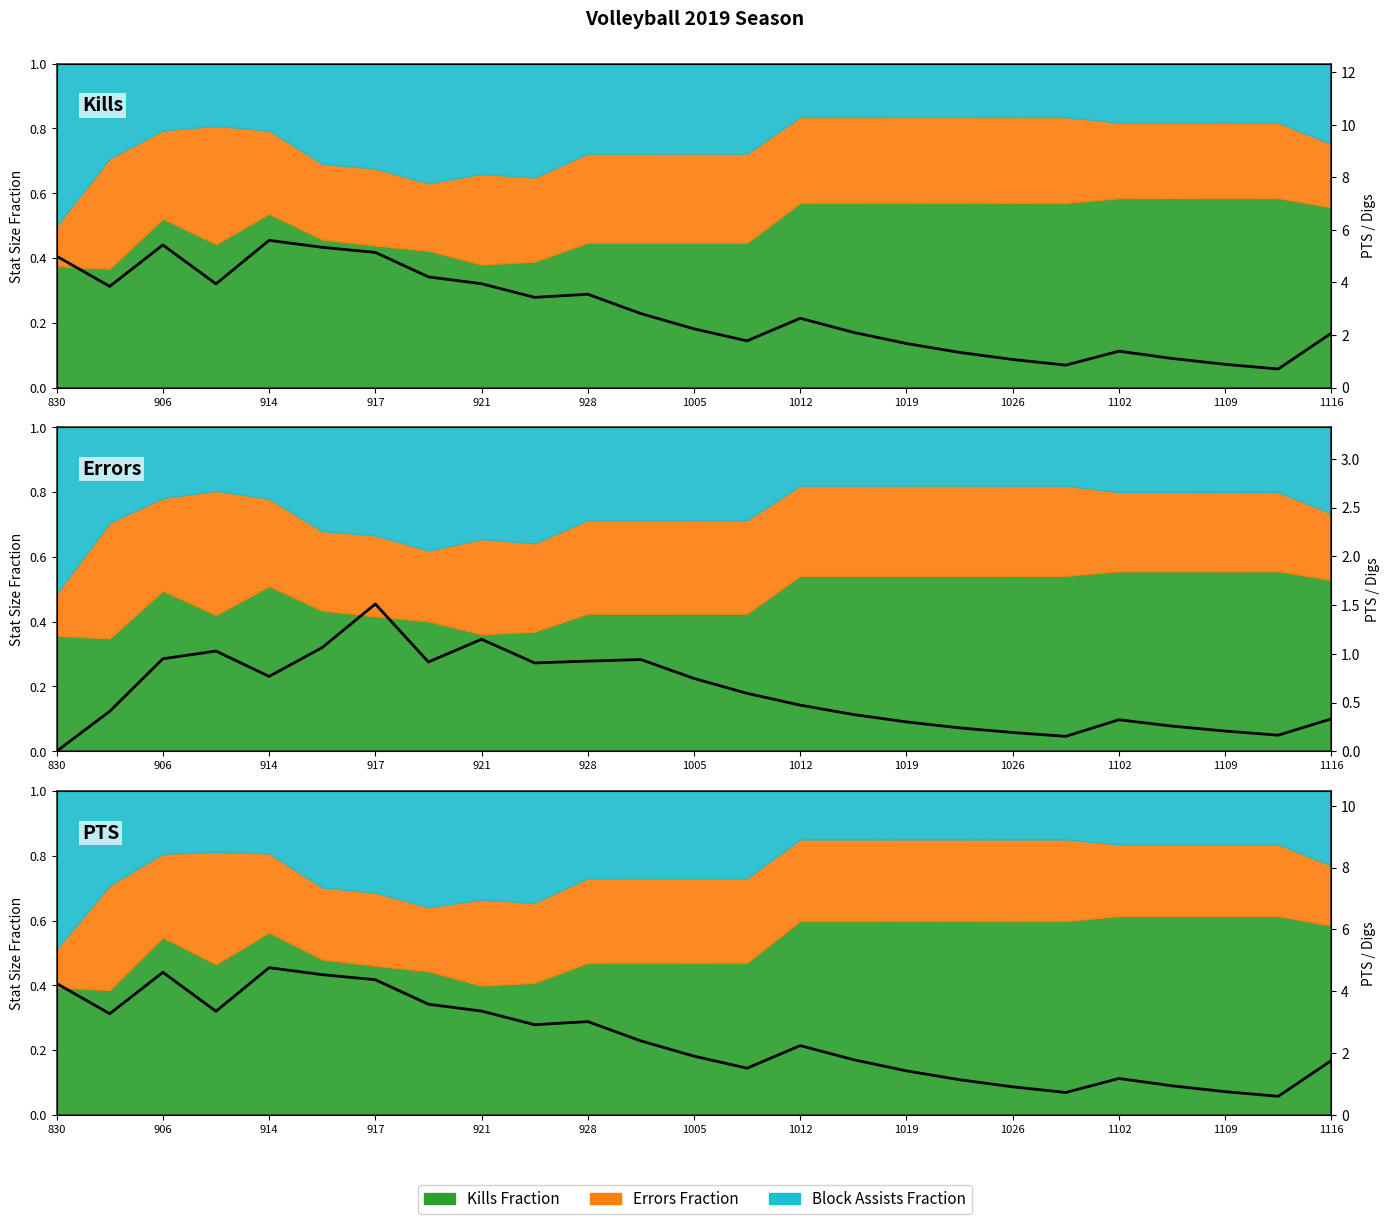

How many series are shown in this chart?

3